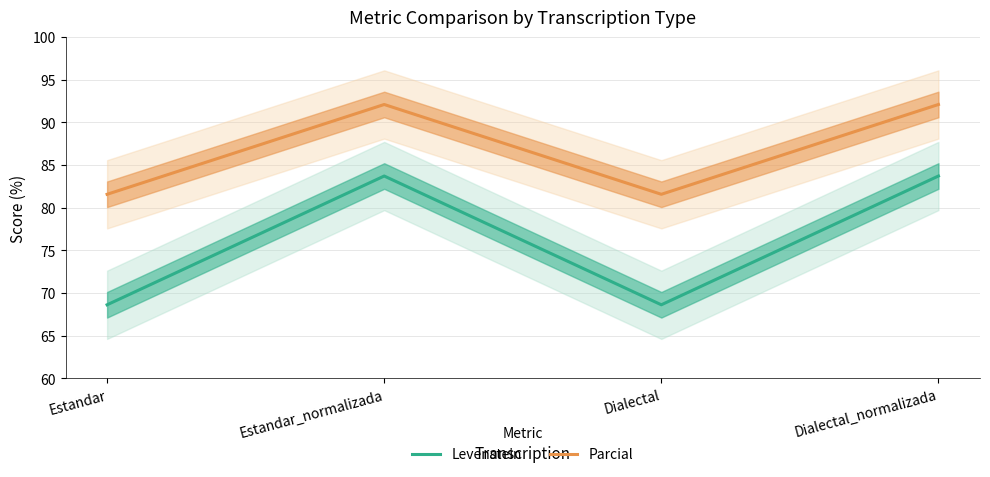

The value of Levenstein at Estandar_normalizada is 19.0. True or false?

False